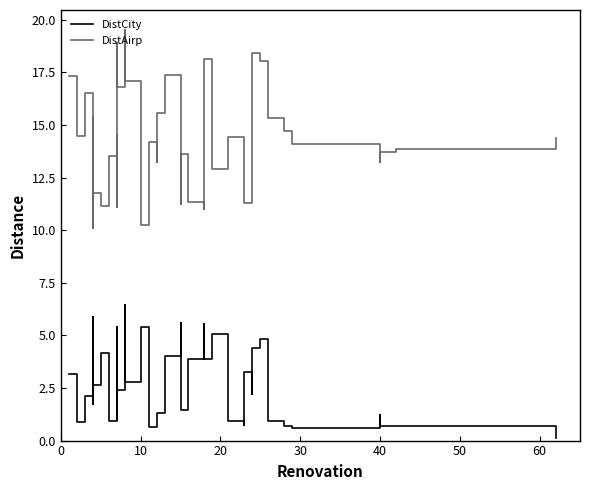

What is the value of the DistAirp point at the 37th from the left?

13.2